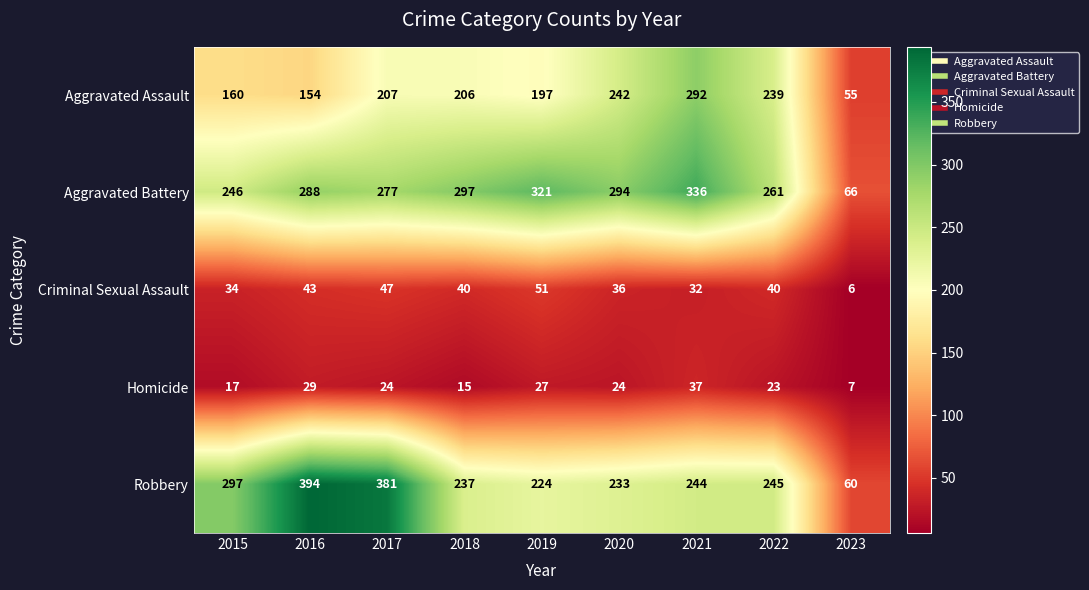

Rank the series at 2021 from lowest to highest value.

Criminal Sexual Assault, Homicide, Robbery, Aggravated Assault, Aggravated Battery